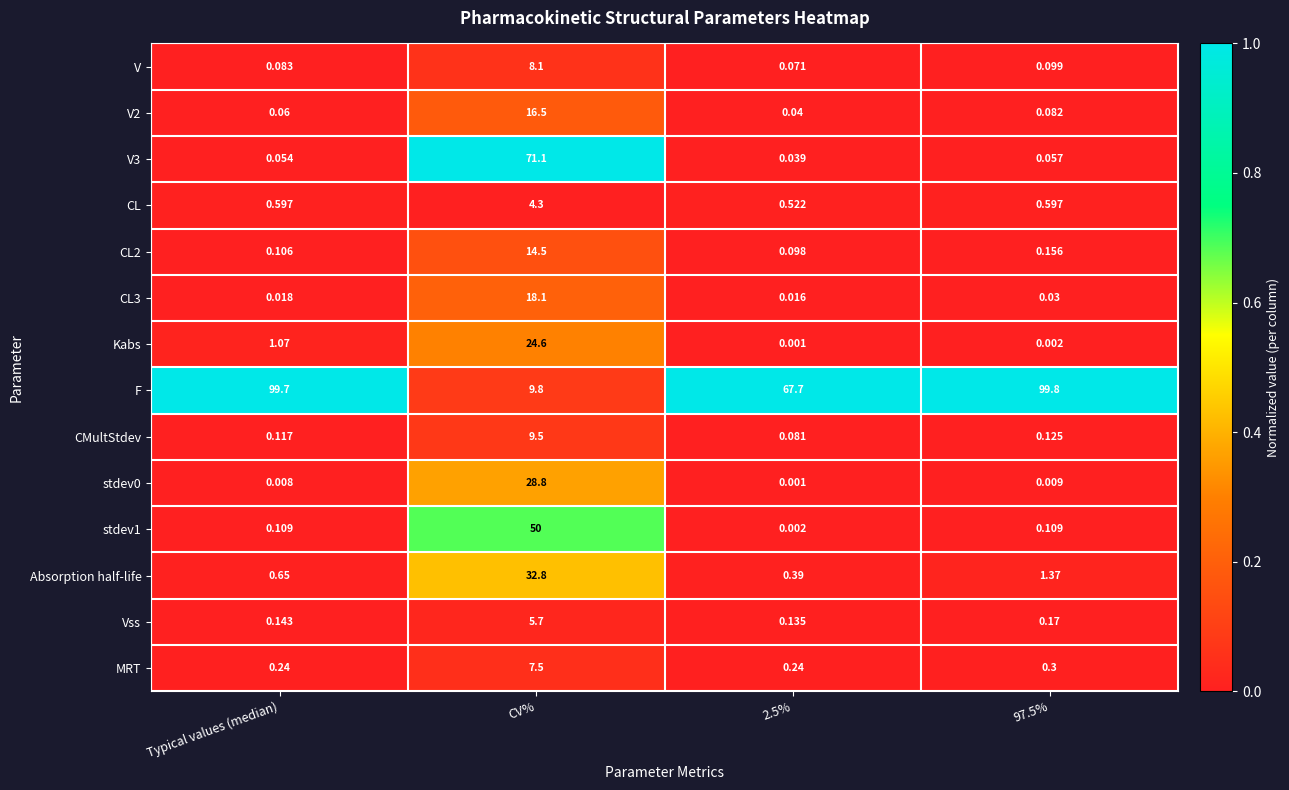

What is the maximum value shown in the chart?

99.8